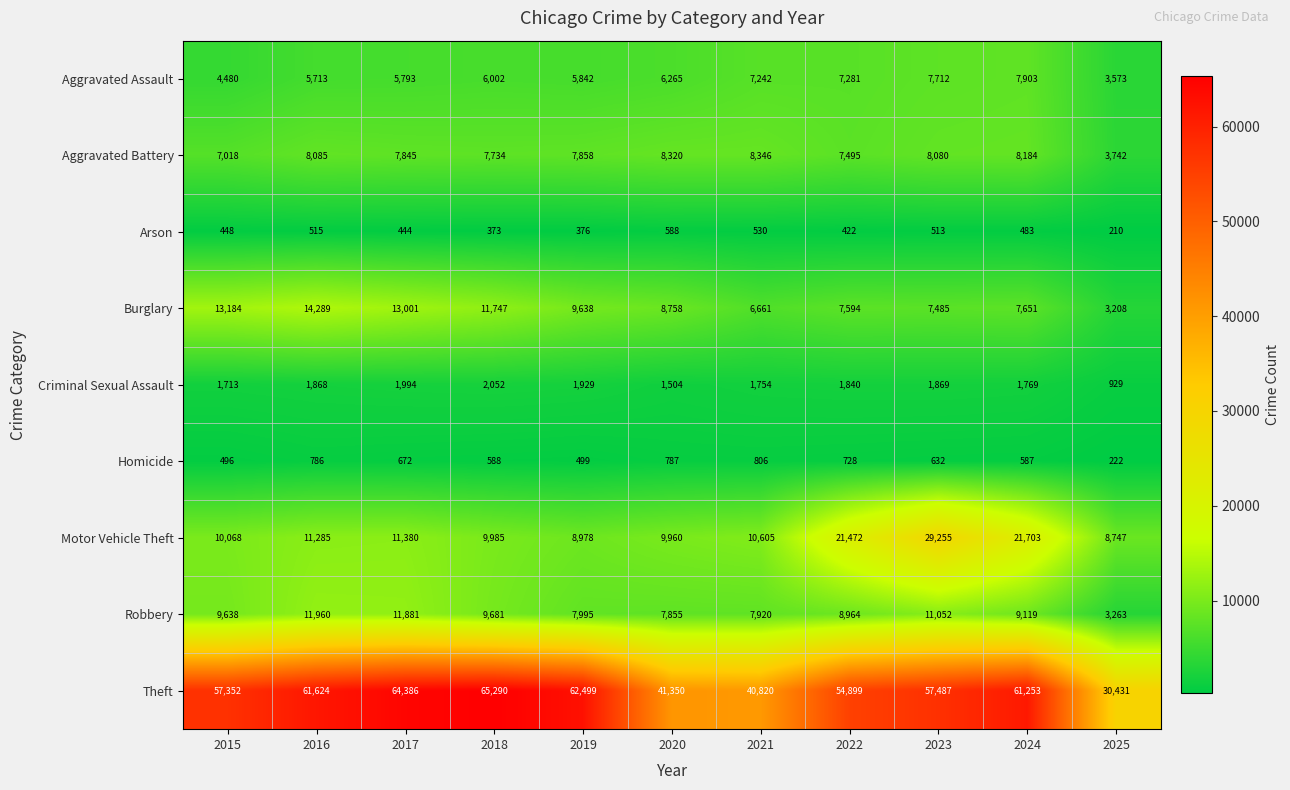

Read the Theft value at 2021, to the nearest 10.

40820